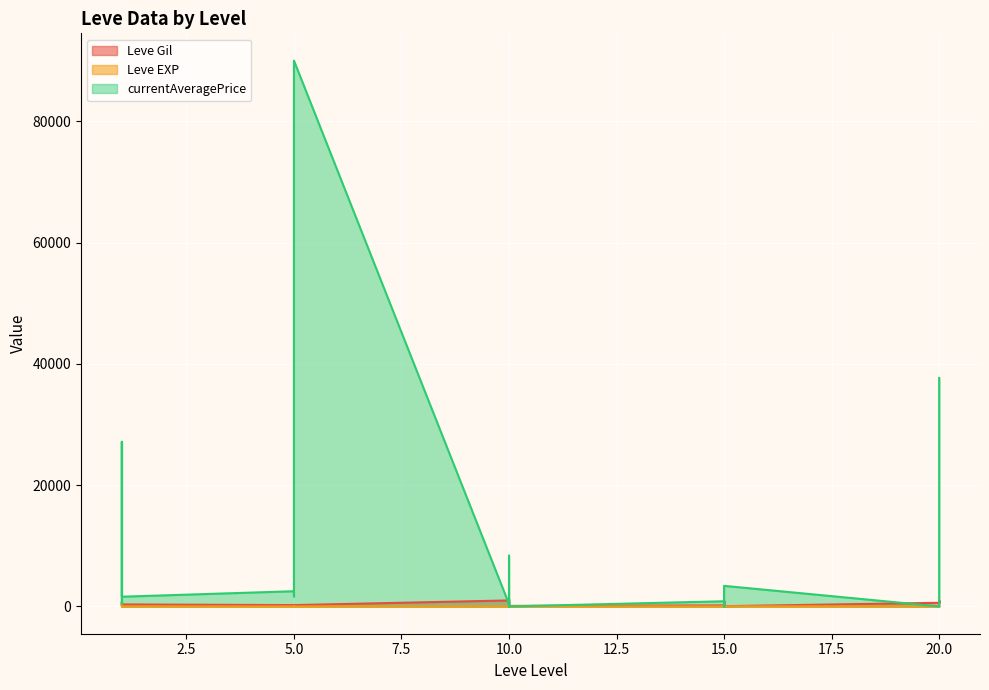

Is the value of currentAveragePrice at 1 greater than the value of Leve Gil at 5?

Yes